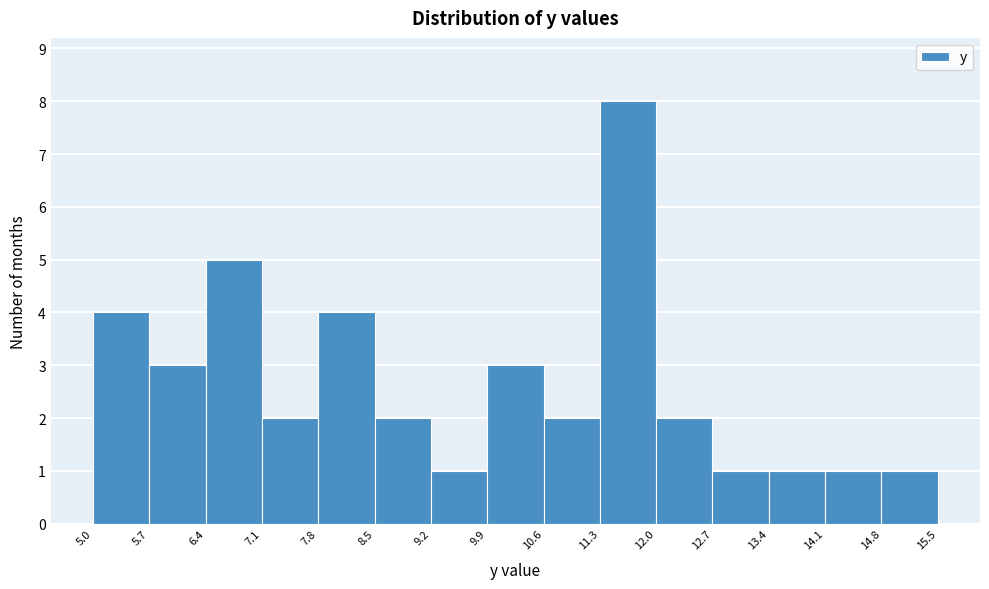

How tall is the bar that spans 9.9 to 10.6 on the x-axis? The values are not printed on the chart, so give them approximately, as read against the axis.

3